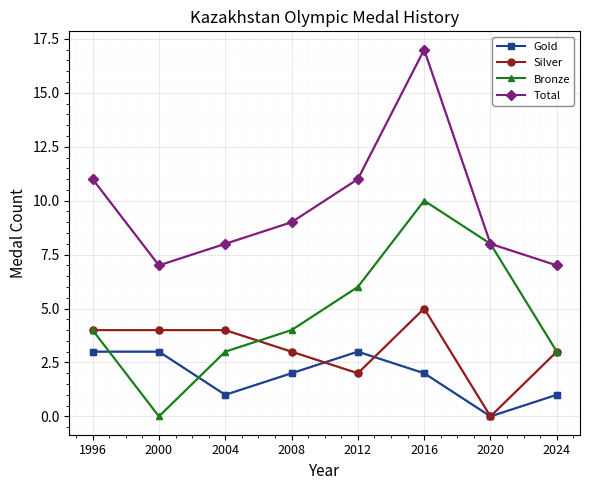

List the series in order of their peak value, lowest first.

Gold, Silver, Bronze, Total